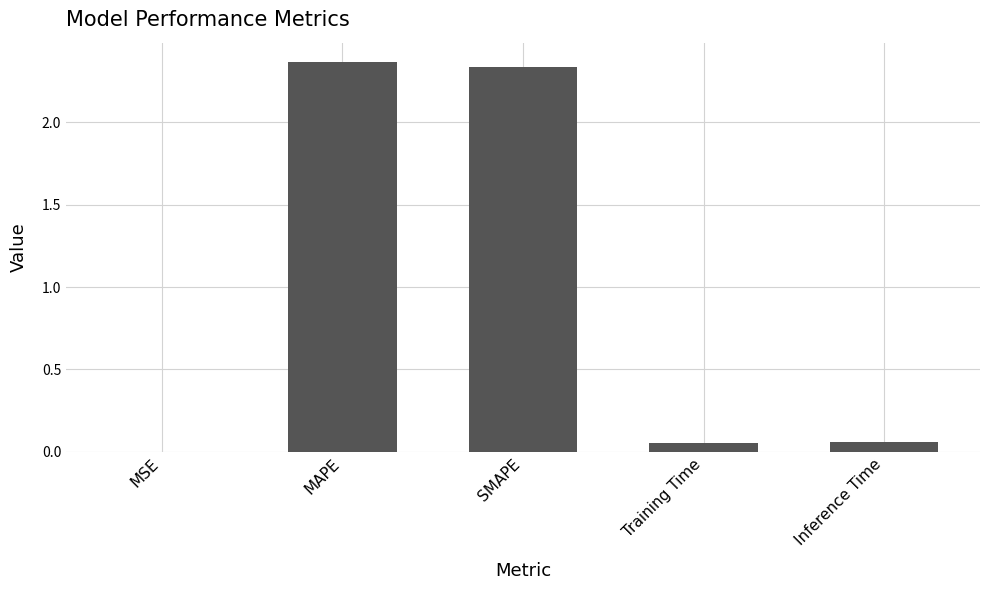

At which category does the chart reach its peak across all series?

MAPE